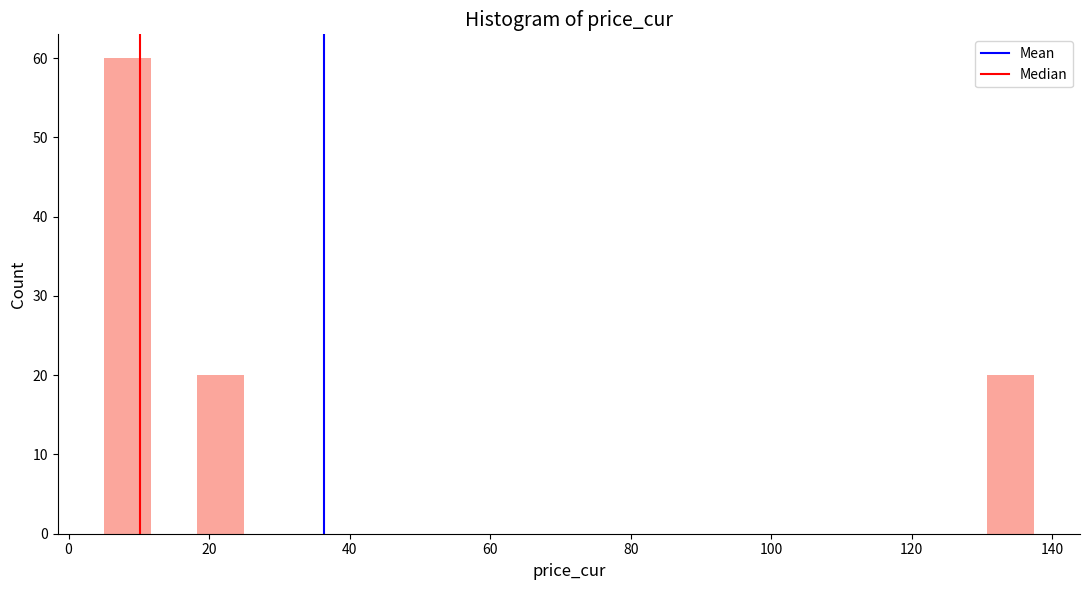

Around what value on the x-axis is the tallest bar? Give the approximate position of its centre, as read against the axis.

8